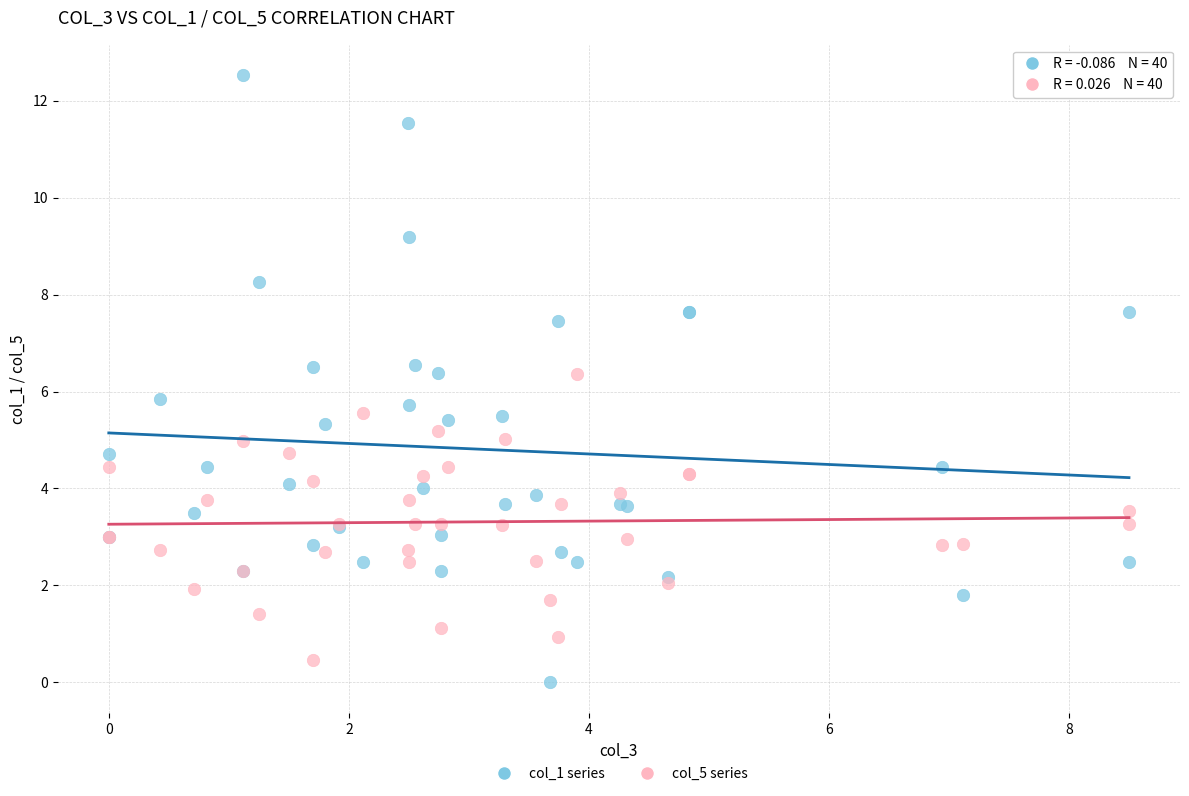

Which series reaches the maximum Y coordinate?

col_1 series